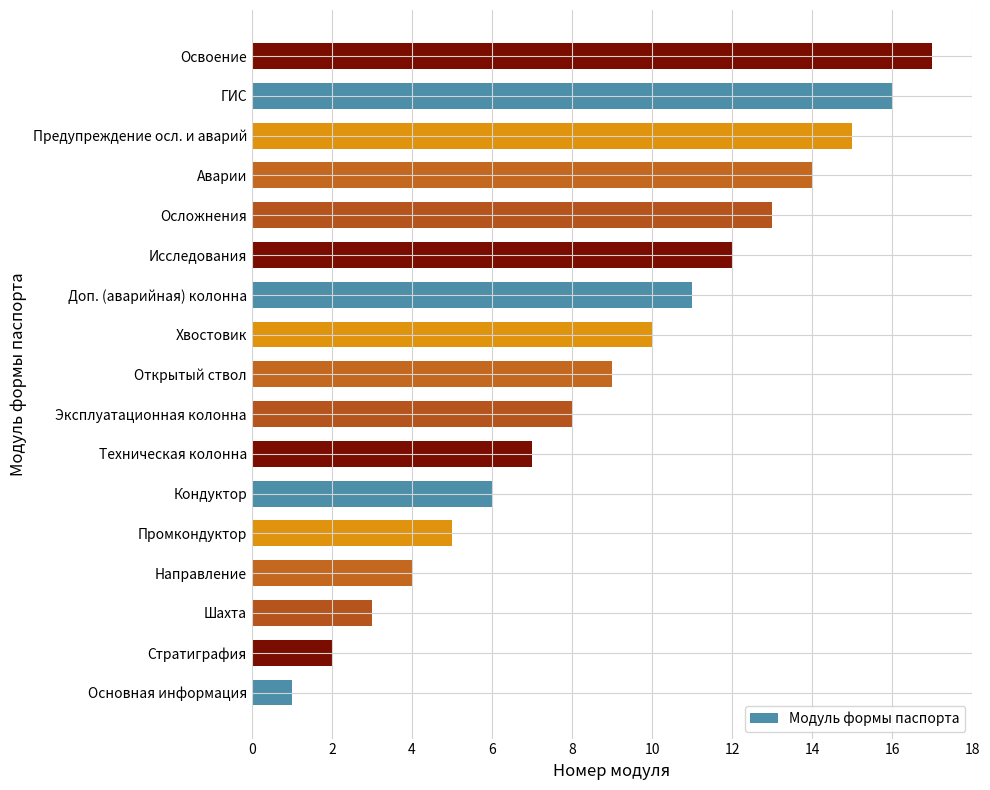

Count the number of data series in this chart.

1